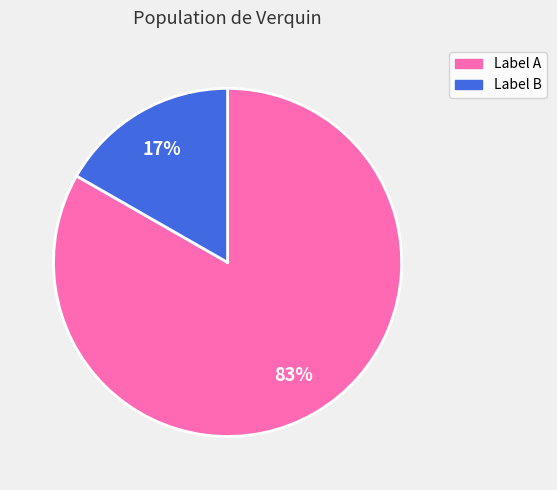

To the nearest percent, what is the average slice percentage?

50%